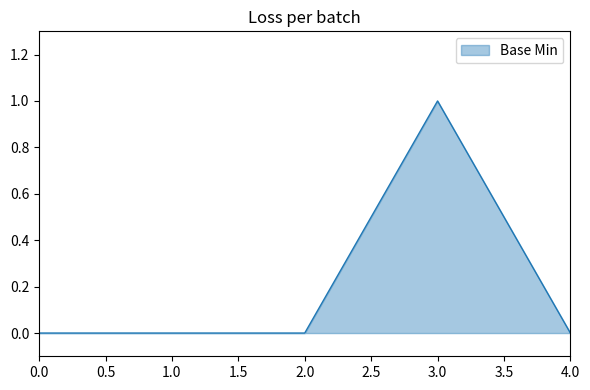

How many values are between 0 and 1?

5